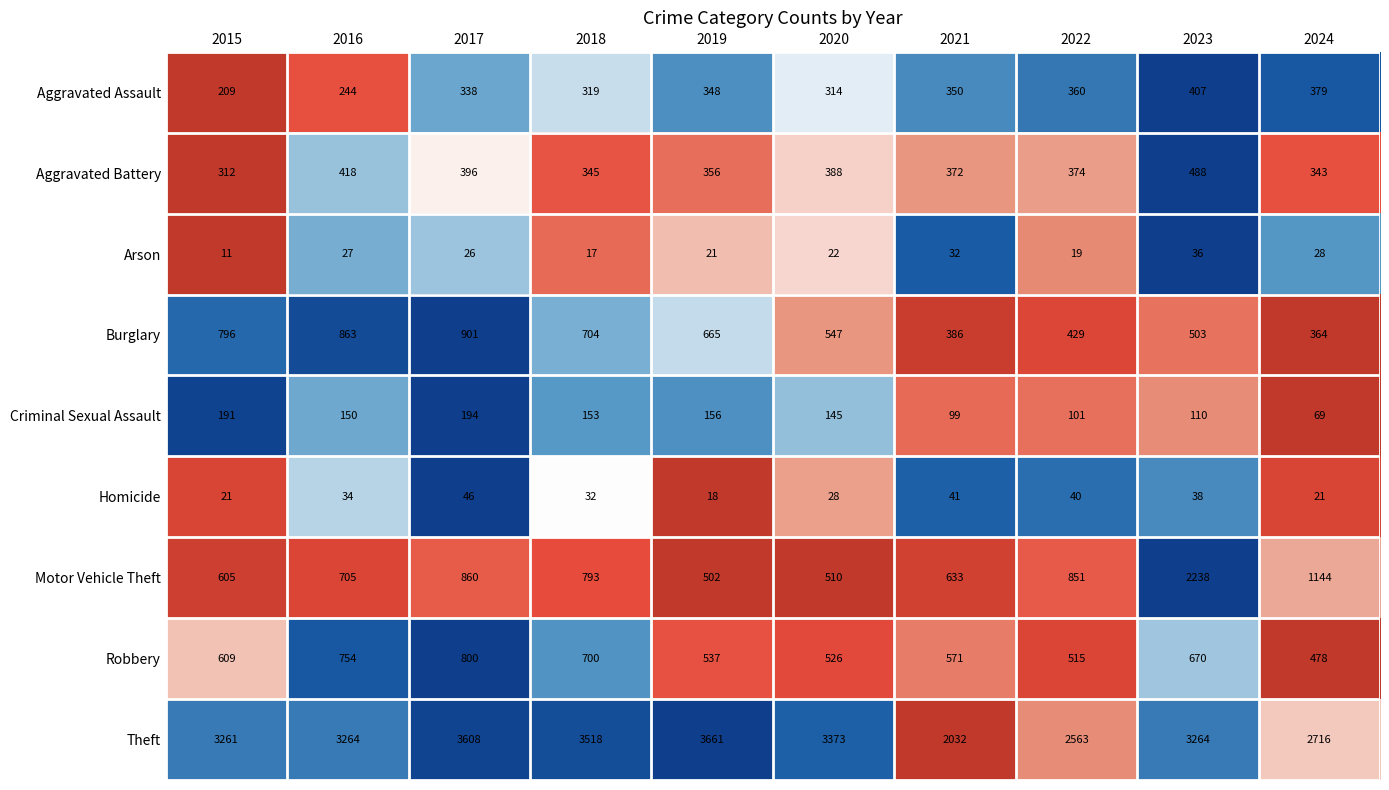

The Robbery series shows 487 at 2016. True or false?

False